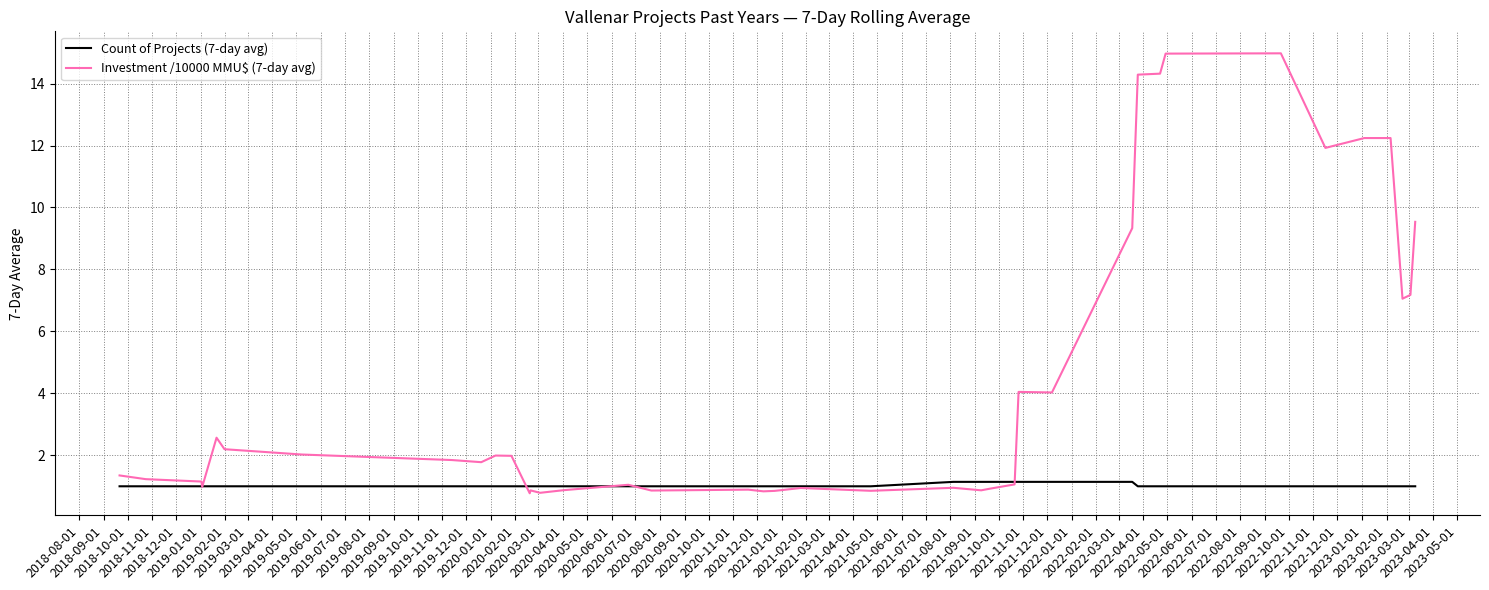

Which series has the widest spread of values?

Investment /10000 MMU$ (7-day avg)